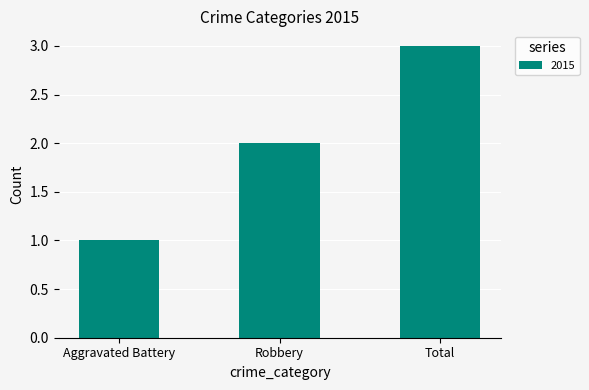

What is the change in value from Aggravated Battery to Total?

+2